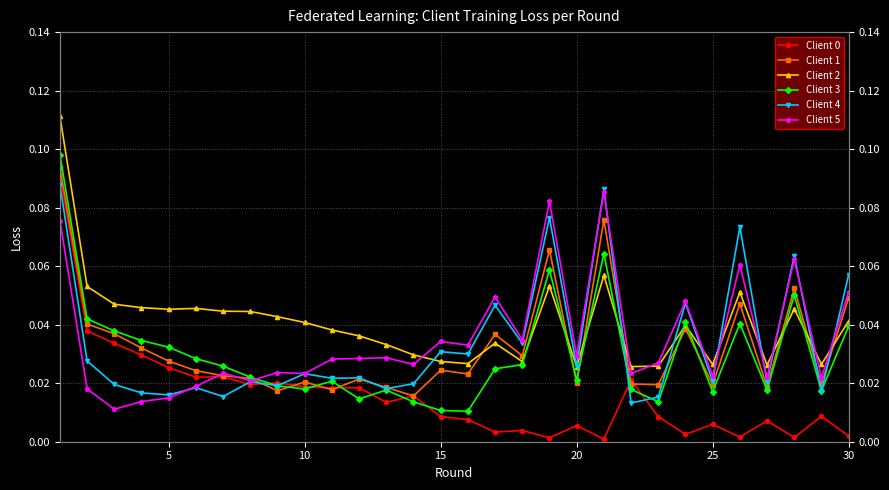

True or false: Client 1 and Client 2 cross at least once.

True